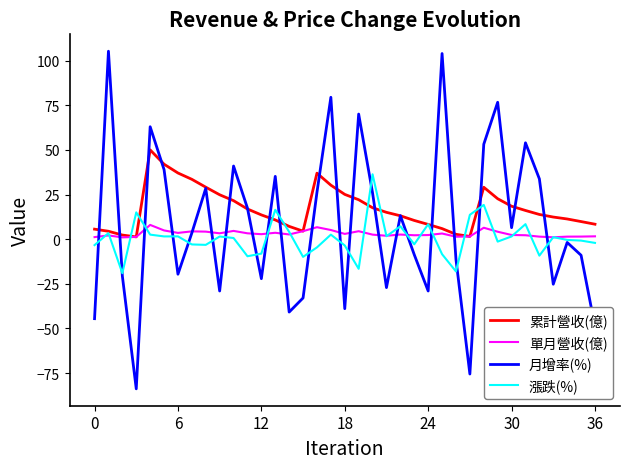

Which series has the widest spread of values?

月增率(%)